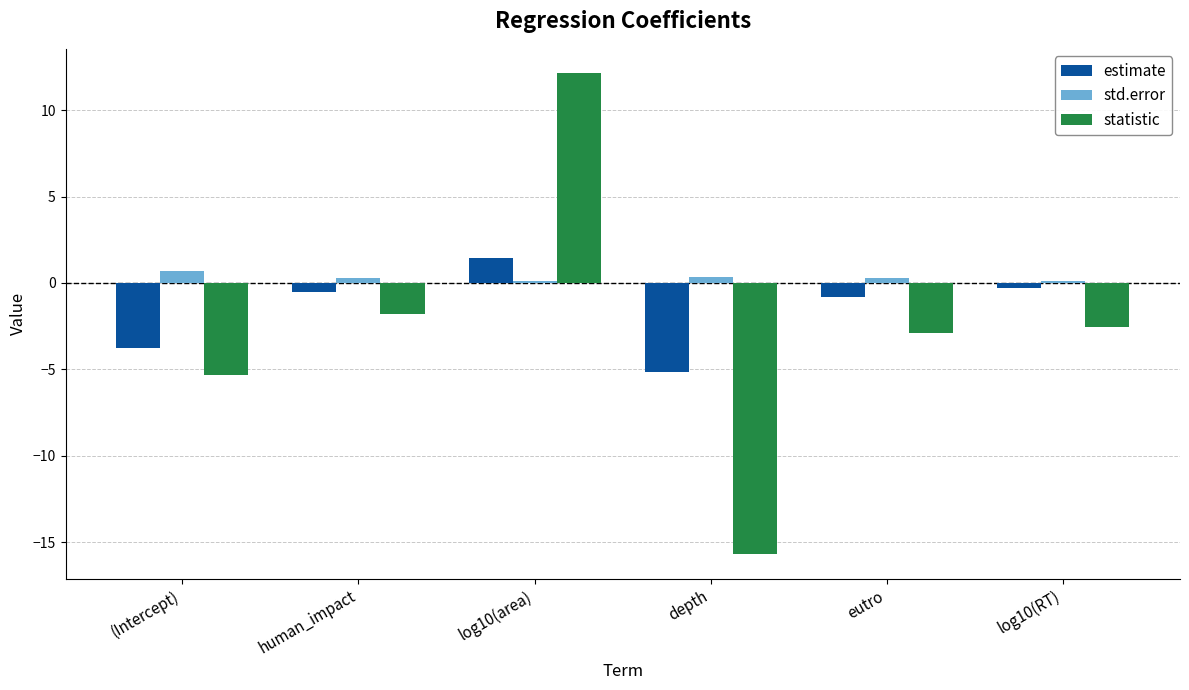

What is the difference between the std.error values at log10(area) and human_impact?

0.2